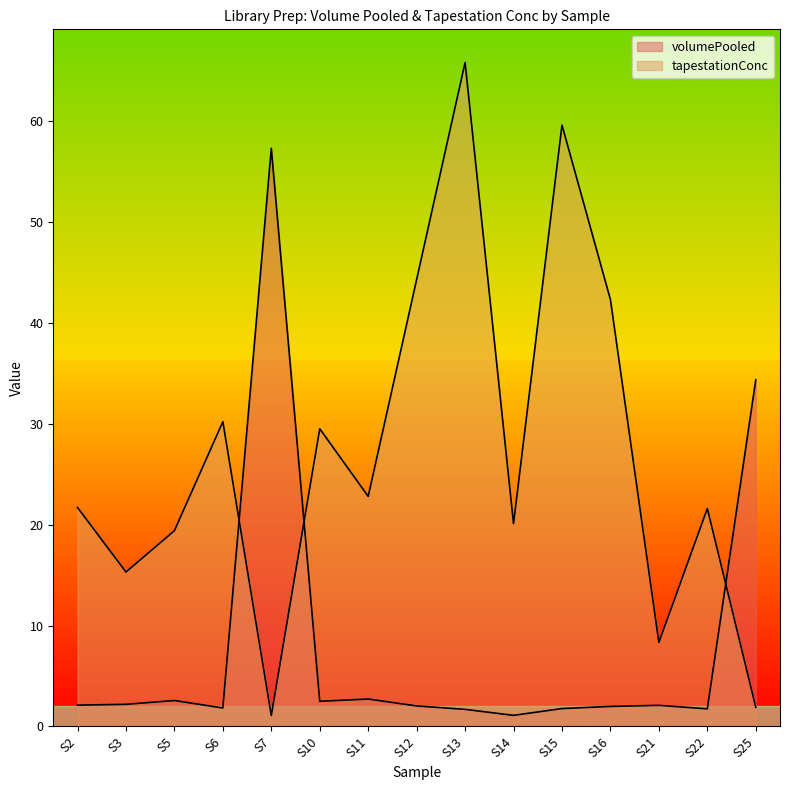

What is the value of the volumePooled point at the 10th from the left?

1.1